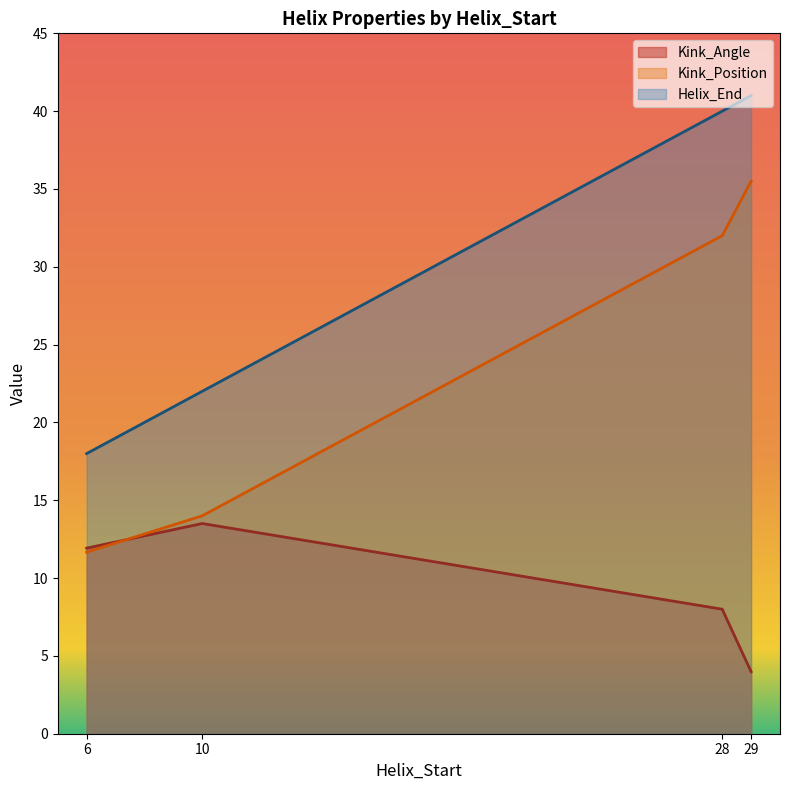

True or false: Kink_Angle and Helix_End cross at least once.

False